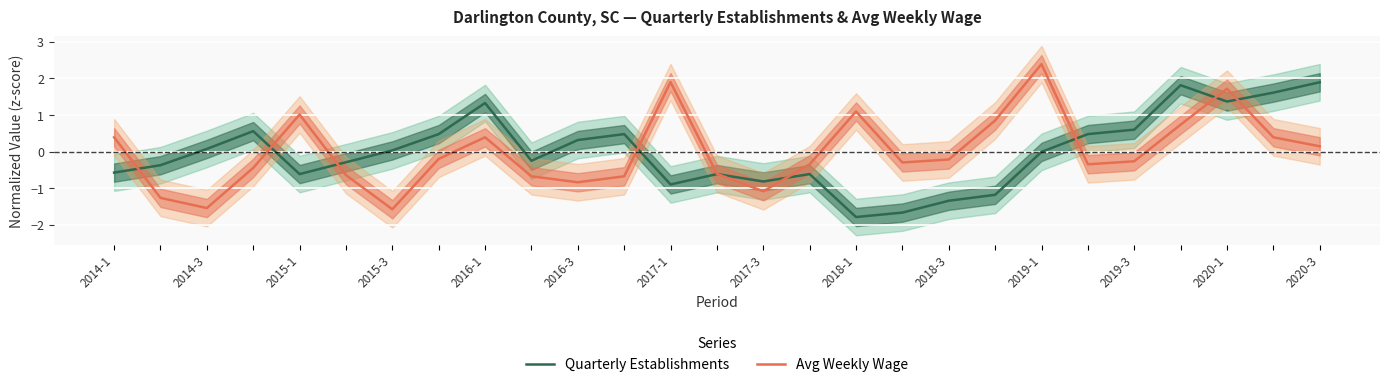

Which series has the widest spread of values?

Avg Weekly Wage